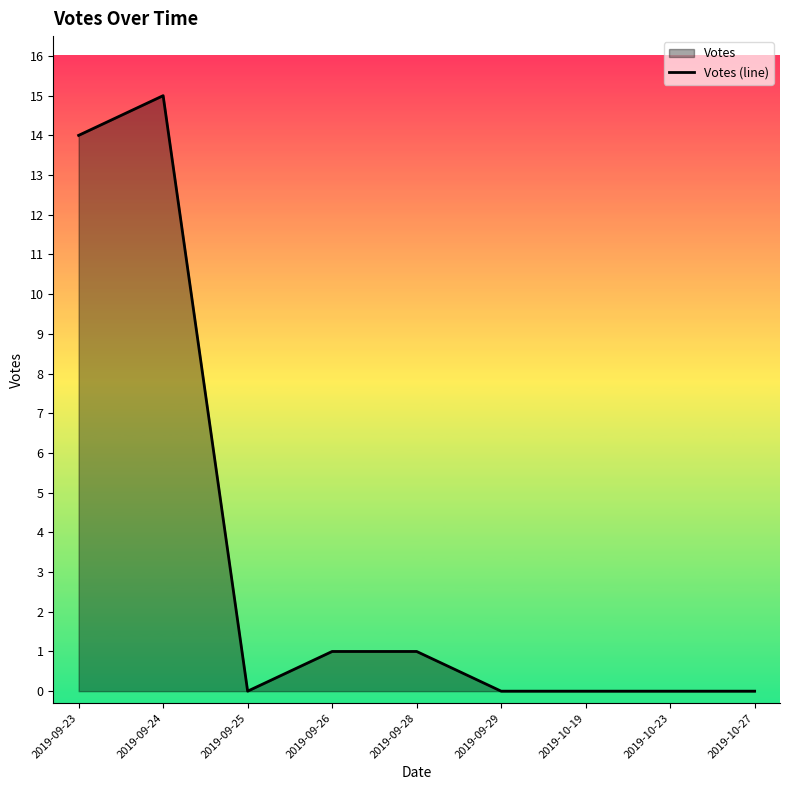

The chart shows a value of 0 at 2019-09-29. True or false?

True